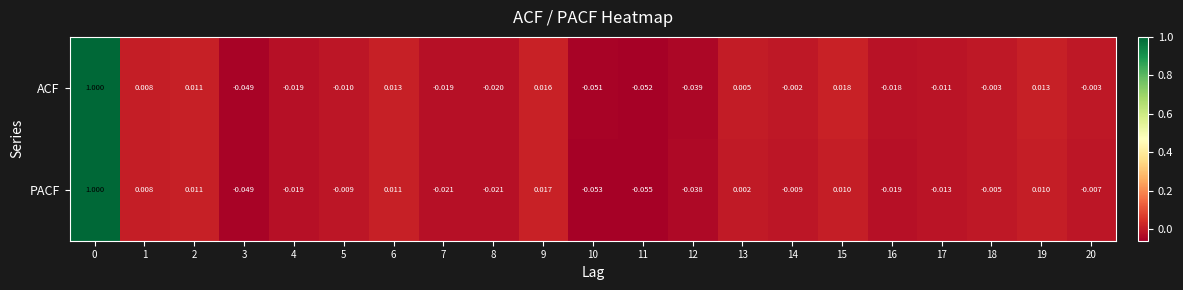

How many series are shown in this chart?

2